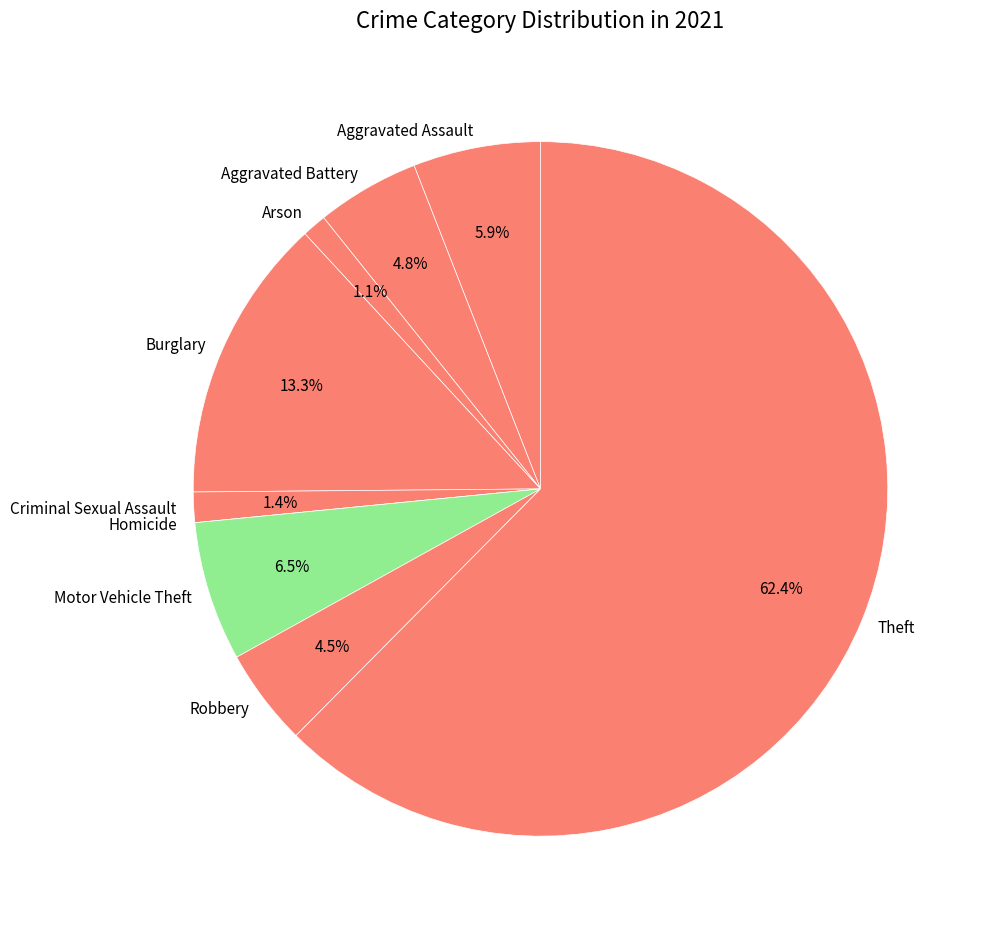

Does Theft account for over 50% of the chart?

Yes